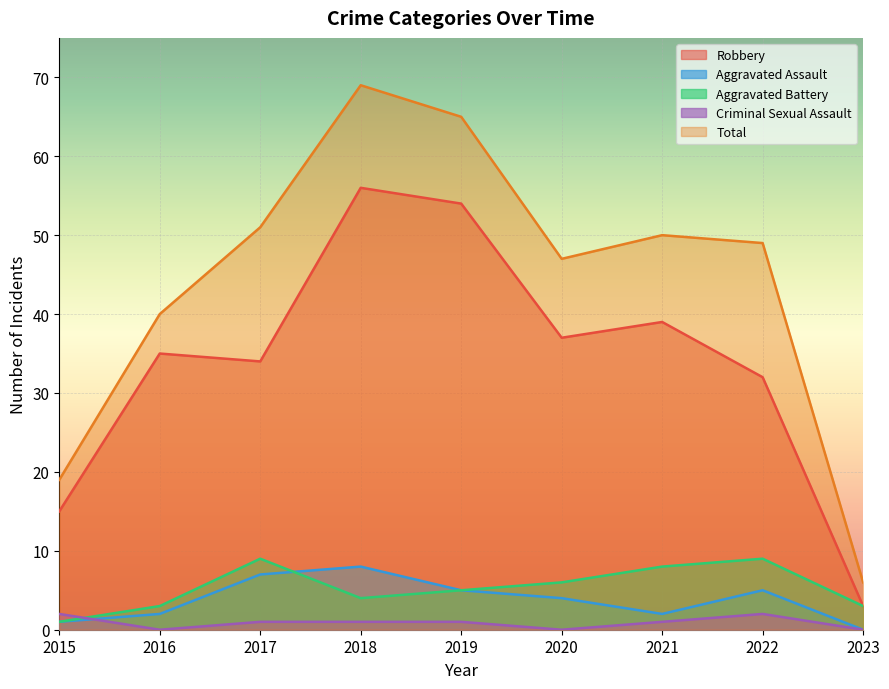

At which label does Aggravated Battery reach its minimum?

2015